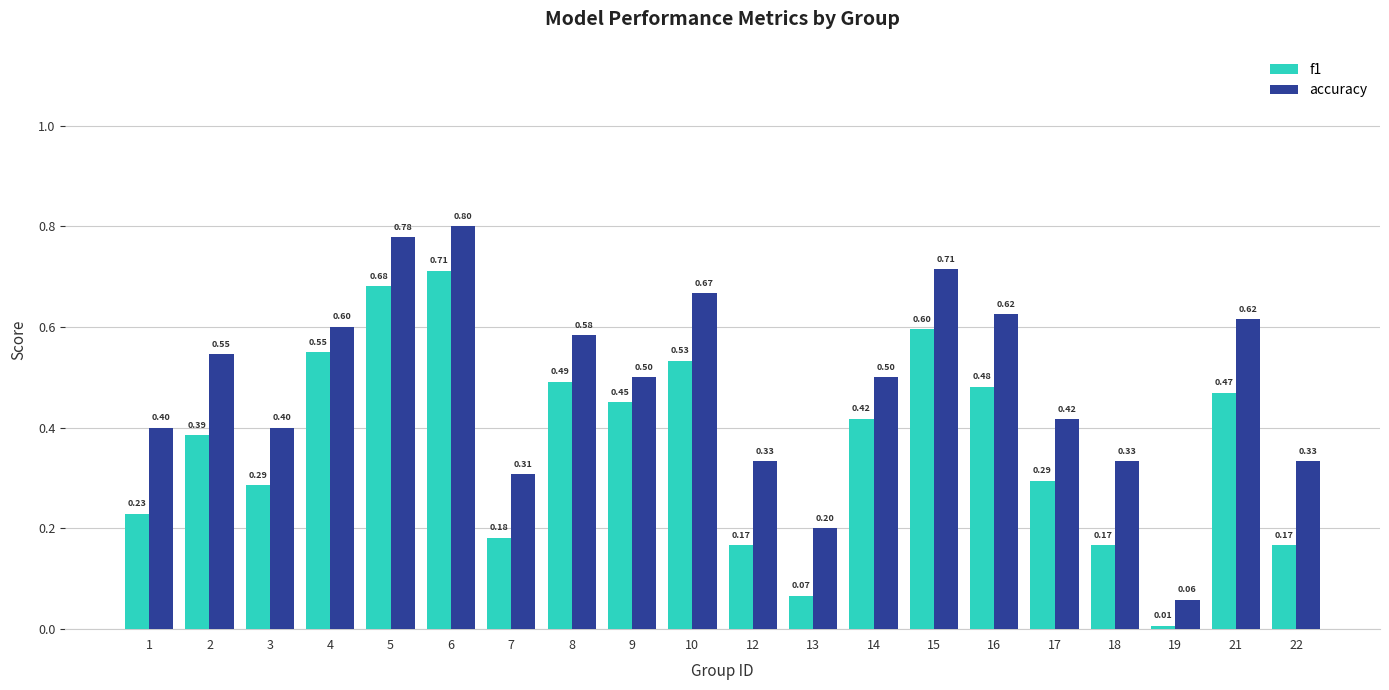

Which series has the widest spread of values?

accuracy